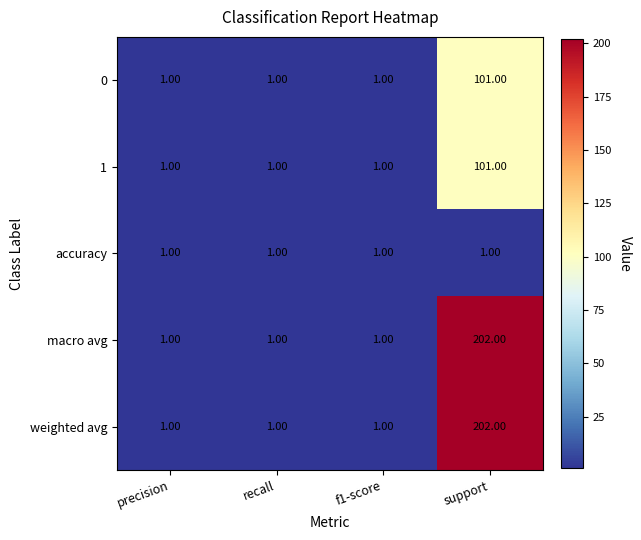

What is the difference between the maximum and minimum values in the macro avg series?

201